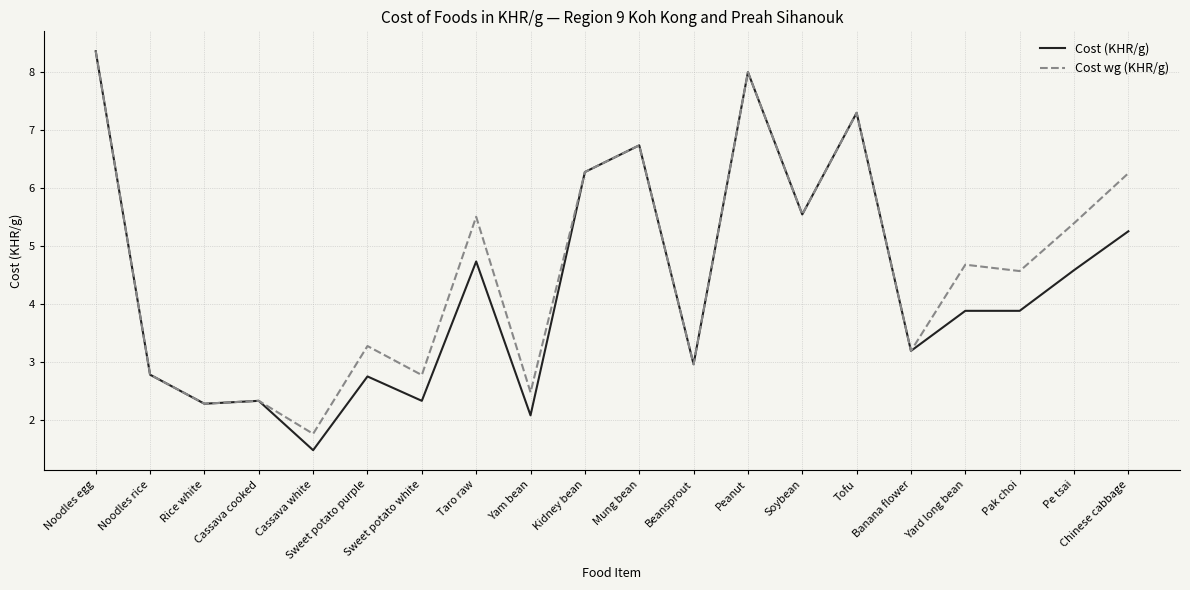

Which series changed the most between Sweet potato purple and Soybean?

Cost (KHR/g)